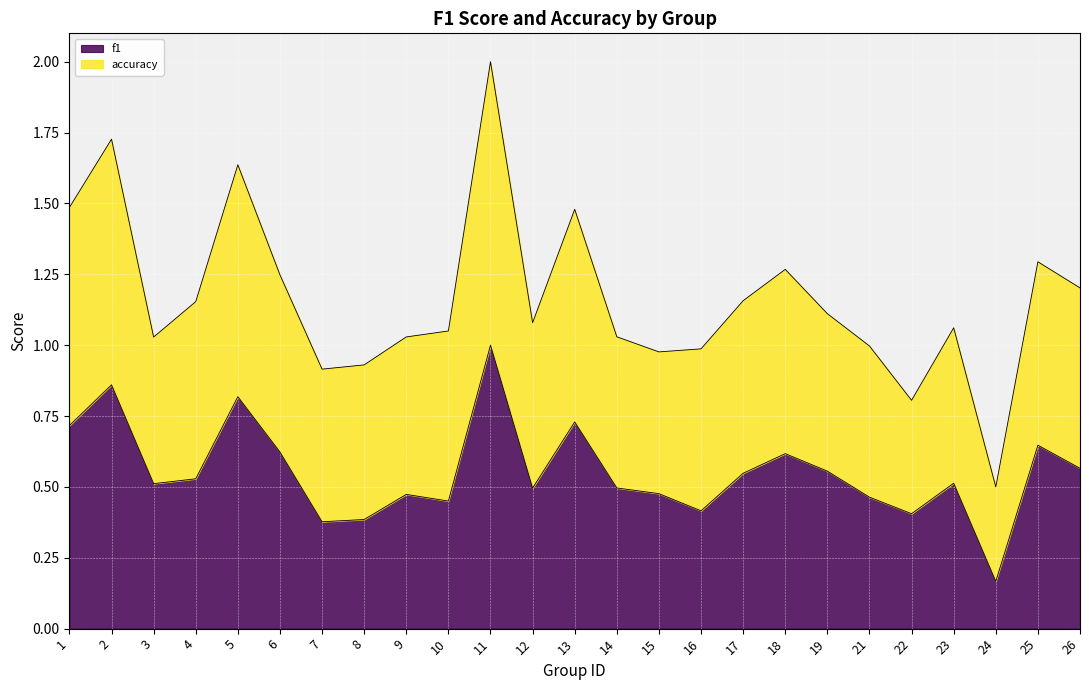

At which category is the sum across all series the highest?

11